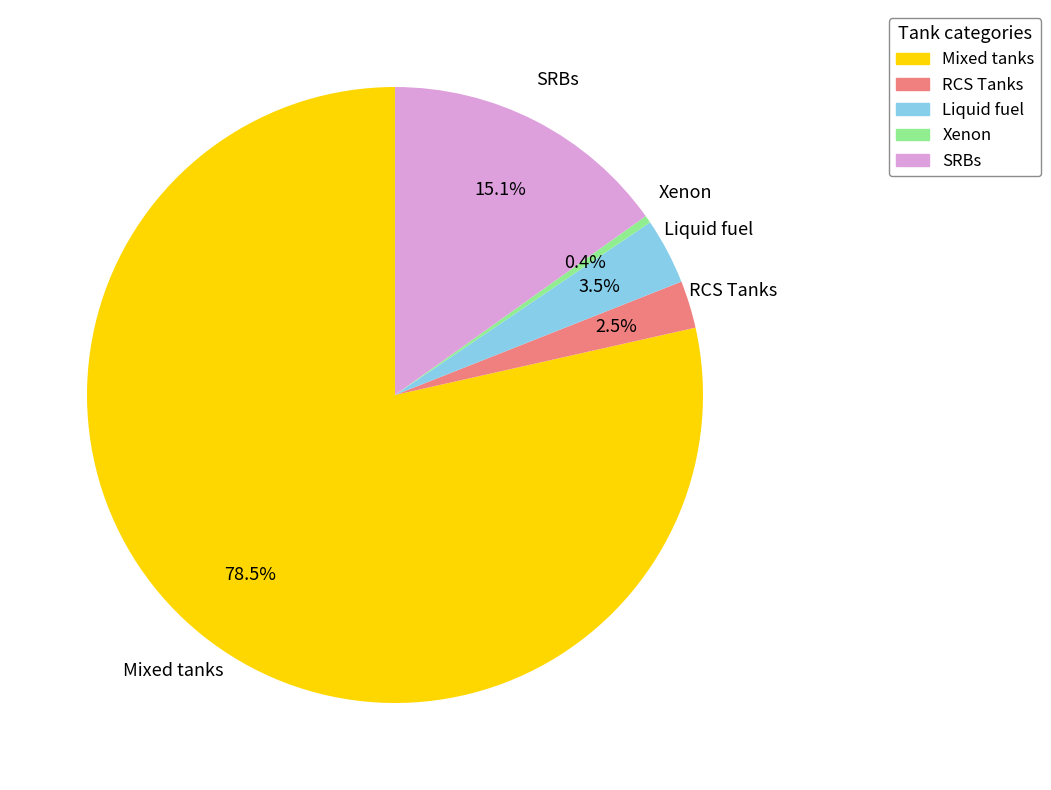

Which category has the biggest portion of the pie?

Mixed tanks